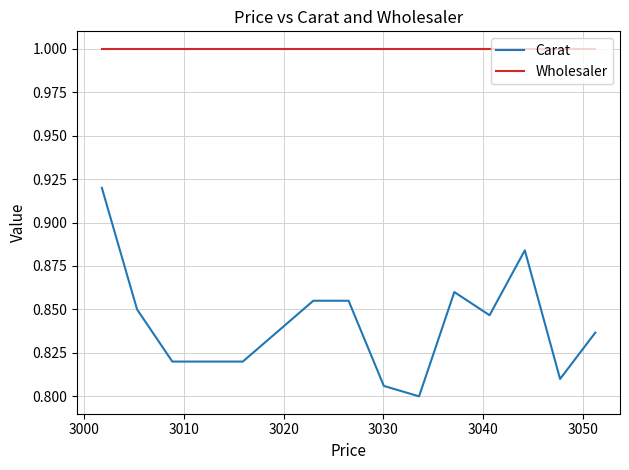

Is this an area chart (filled region under the line)?

No